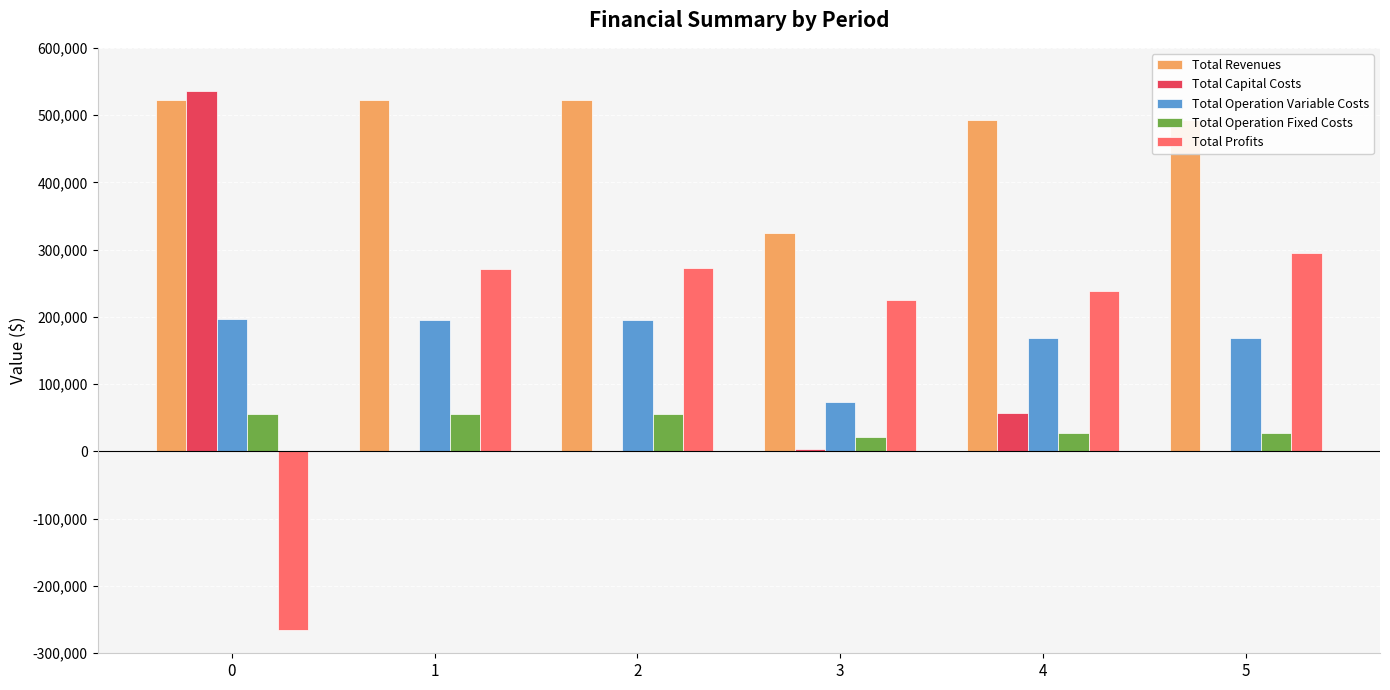

What are all the series names shown in the legend?

Total Revenues, Total Capital Costs, Total Operation Variable Costs, Total Operation Fixed Costs, Total Profits